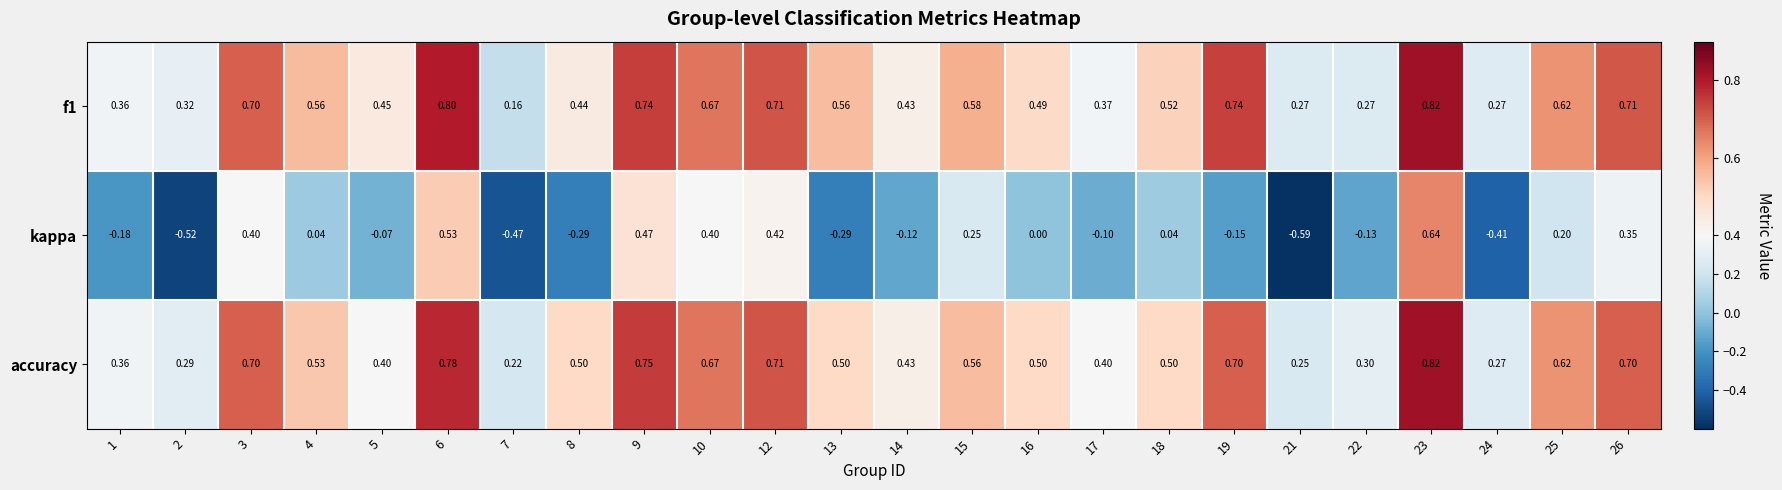

Is the value of kappa at 3 greater than the value of accuracy at 4?

No